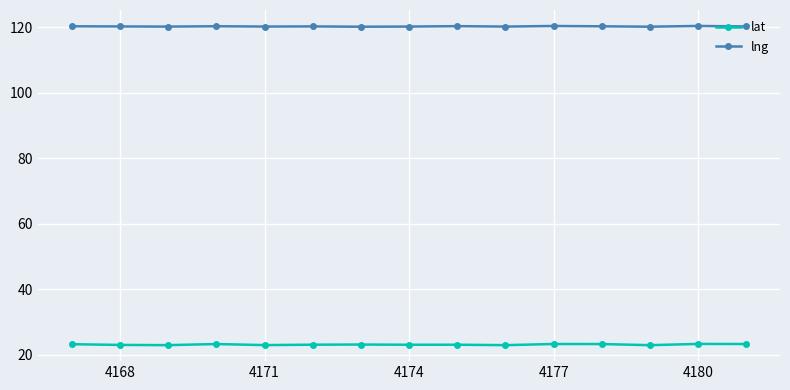

What is the value of the lat point at the 4th from the left?

23.3